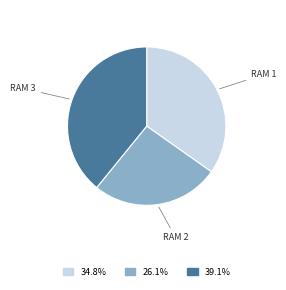

Is there a majority slice in this chart?

No